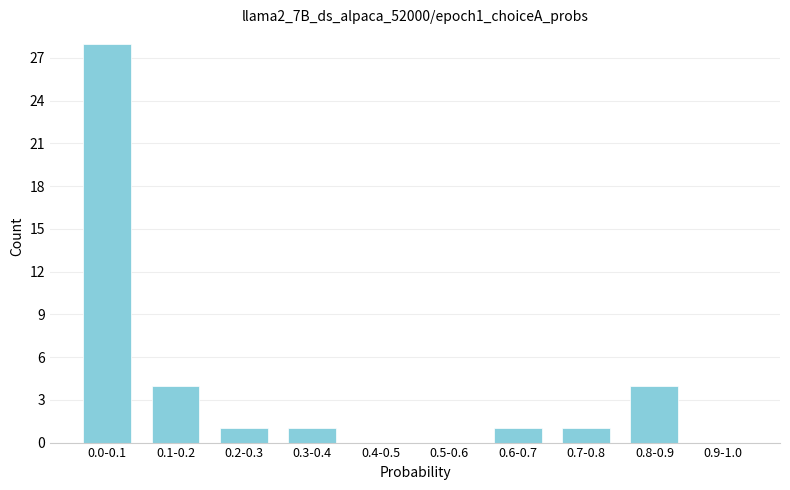

Reading right to left, what are all the values shown in this chart?

0.9-1.0=0	0.8-0.9=4	0.7-0.8=1	0.6-0.7=1	0.5-0.6=0	0.4-0.5=0	0.3-0.4=1	0.2-0.3=1	0.1-0.2=4	0.0-0.1=28